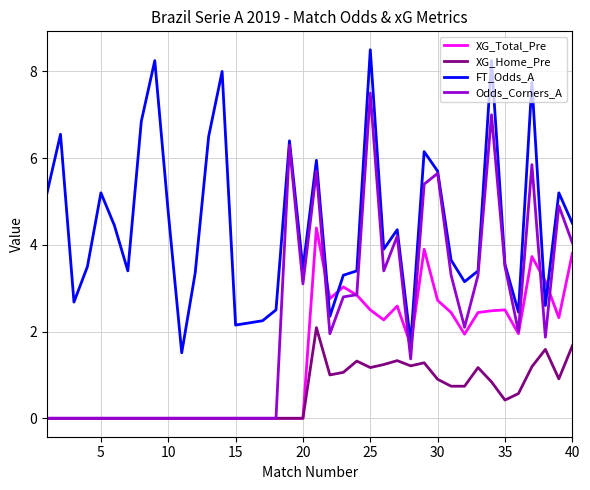

What is the maximum value shown in the chart?

8.5